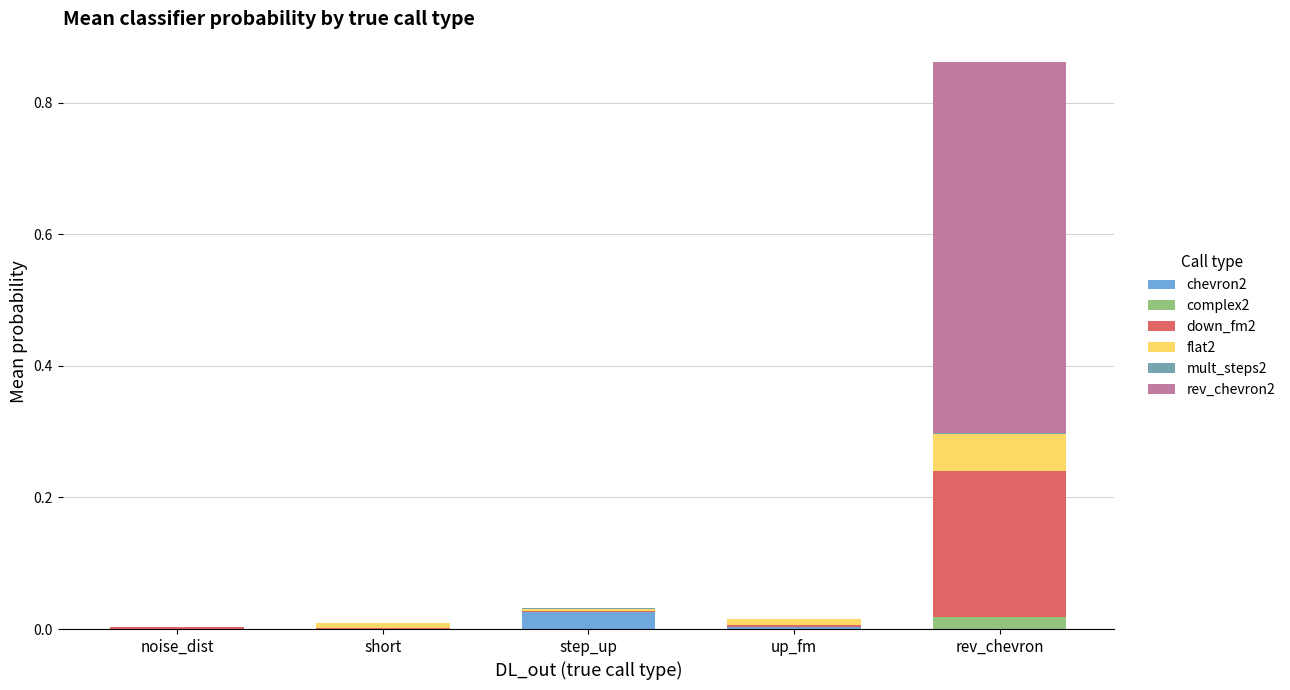

Is it true that chevron2 equals 0.0 at up_fm?

True